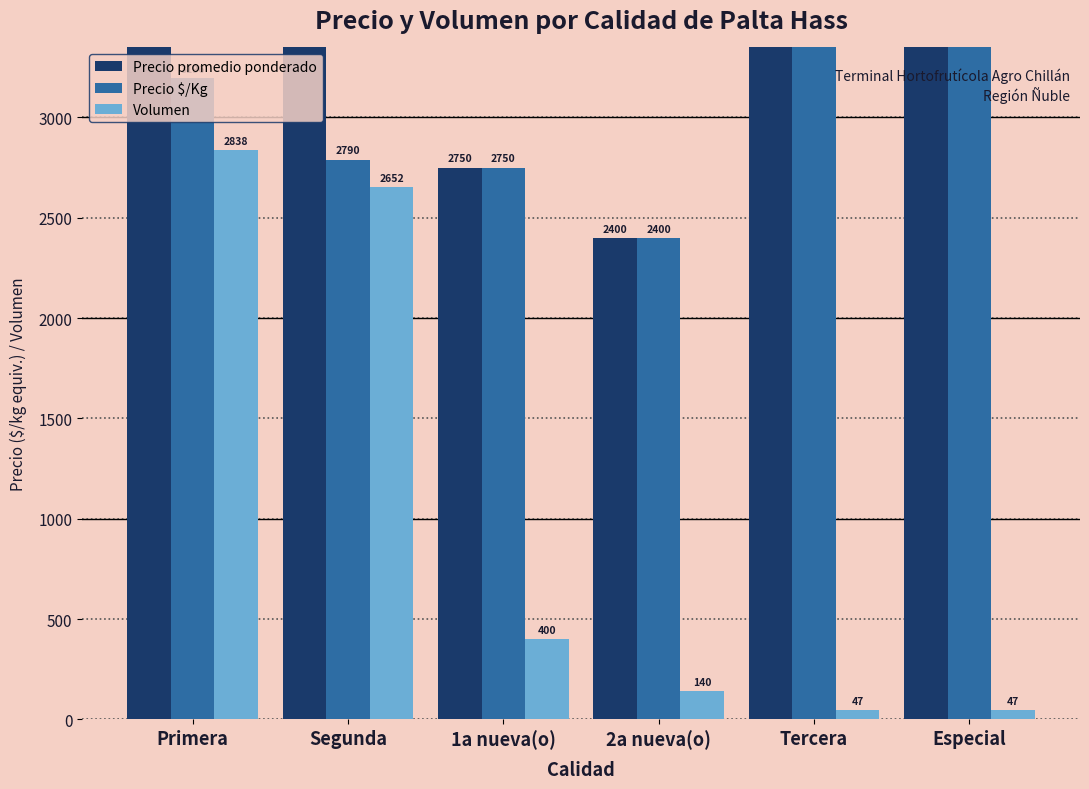

What is the minimum value for Volumen?

47